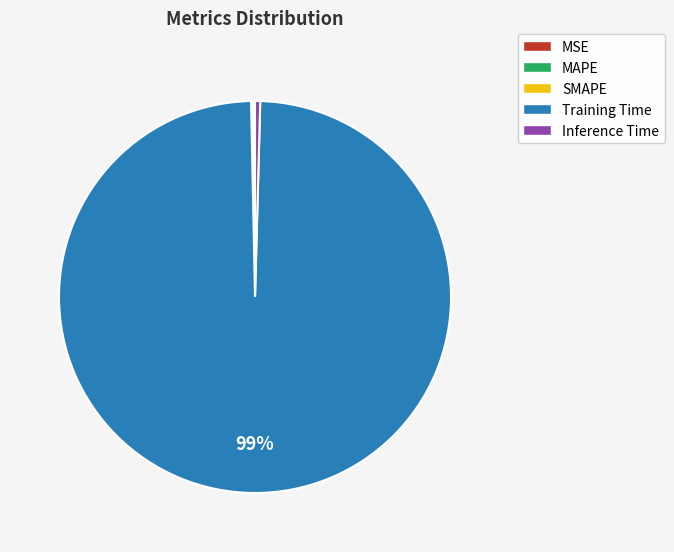

Which slice represents more than half of the pie?

Training Time